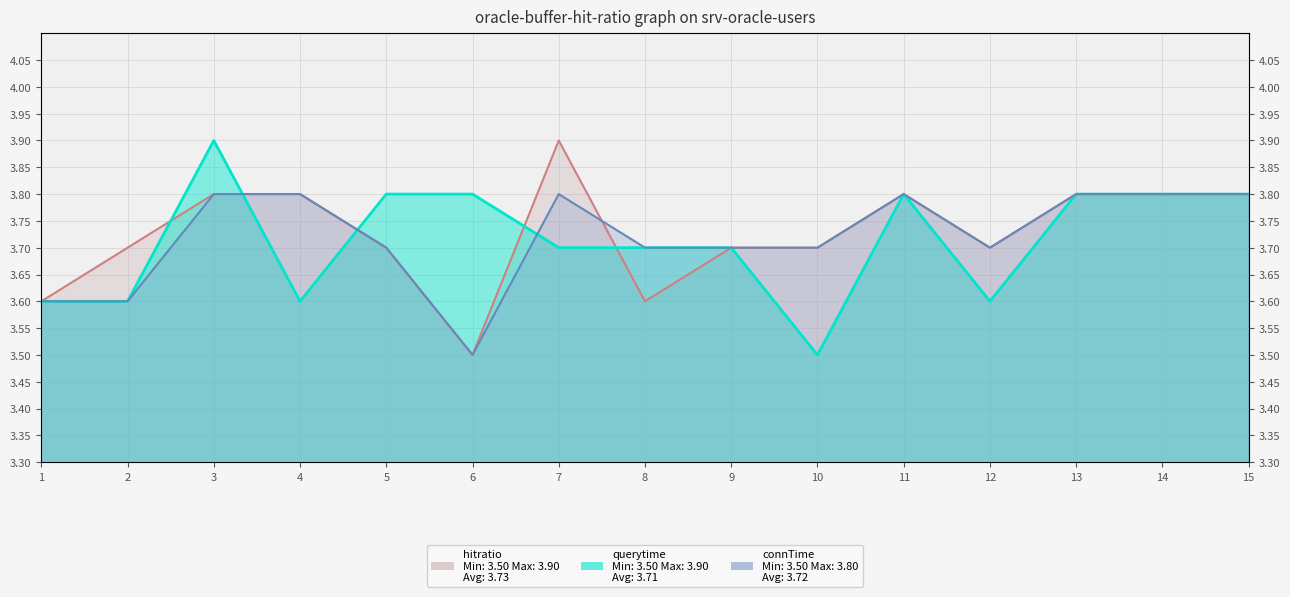

After their last crossing, which series has the higher values: querytime or hitratio?

querytime